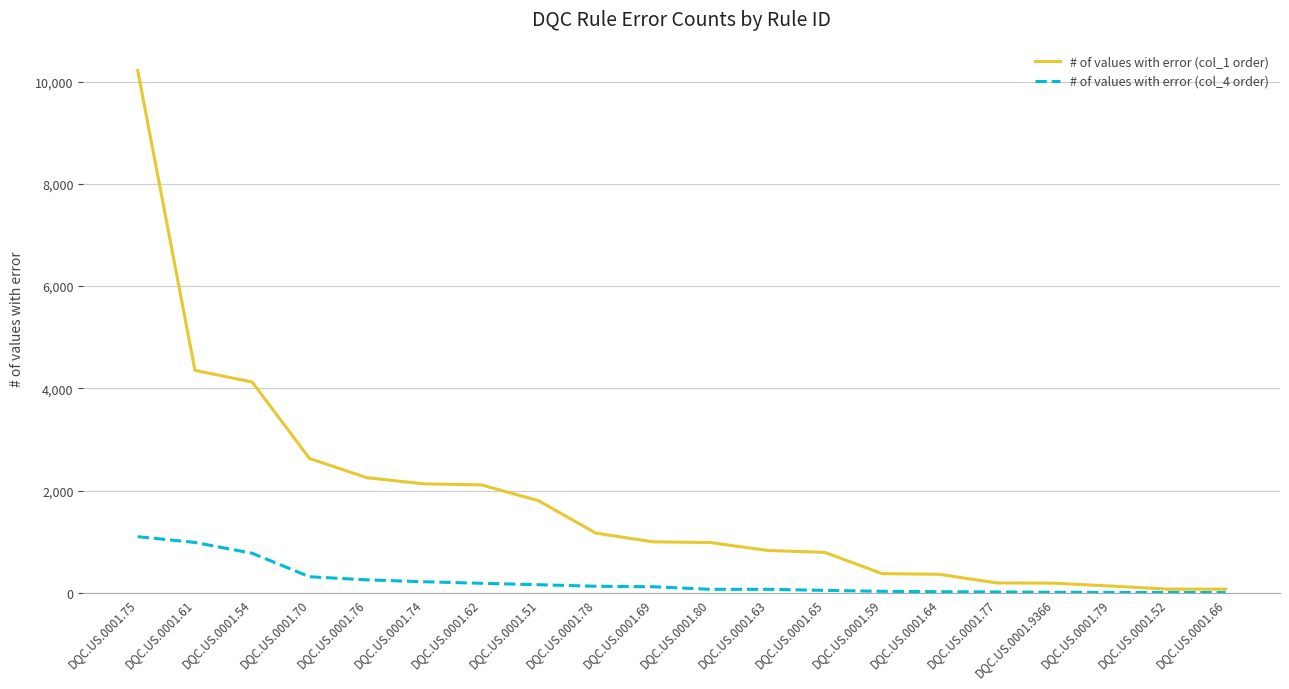

What are all the series names shown in the legend?

# of values with error (col_1 order), # of values with error (col_4 order)